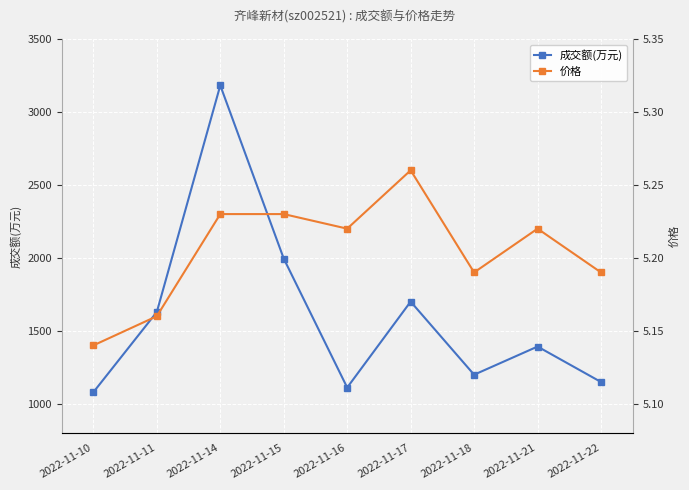

True or false: 价格 and 成交额(万元) intersect in this chart.

False